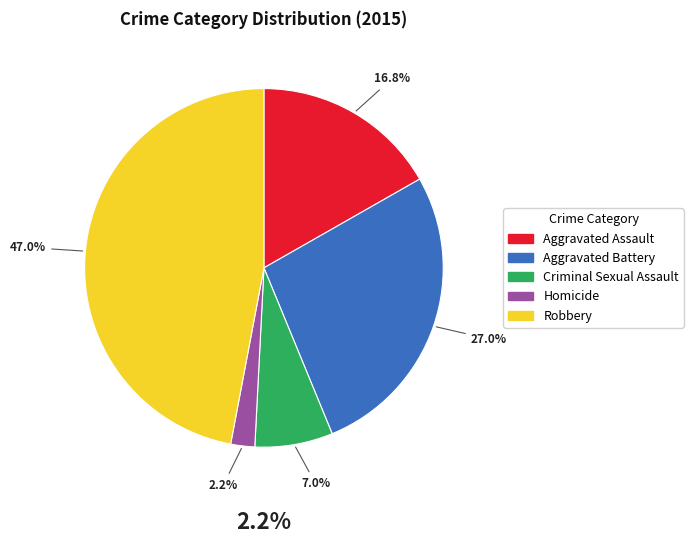

What is the smallest slice in the pie chart?

Homicide